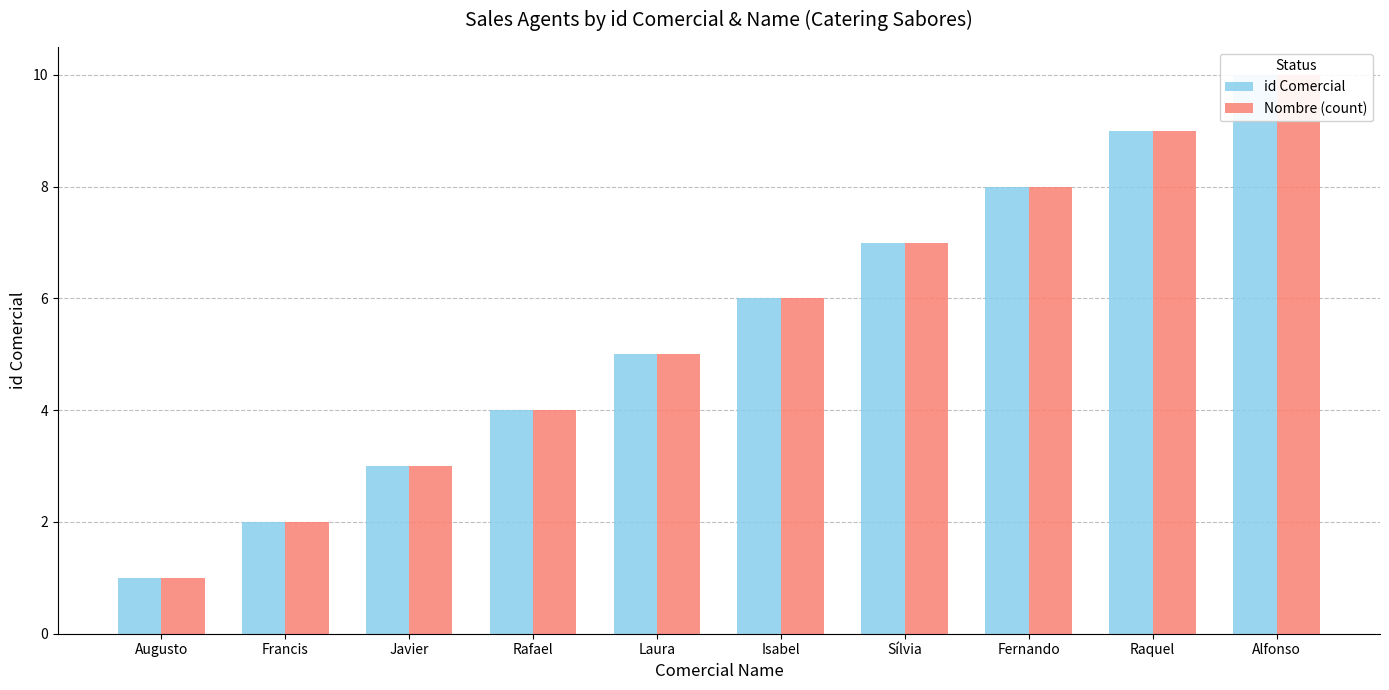

Between Francis and Laura, which series saw the biggest shift?

id Comercial